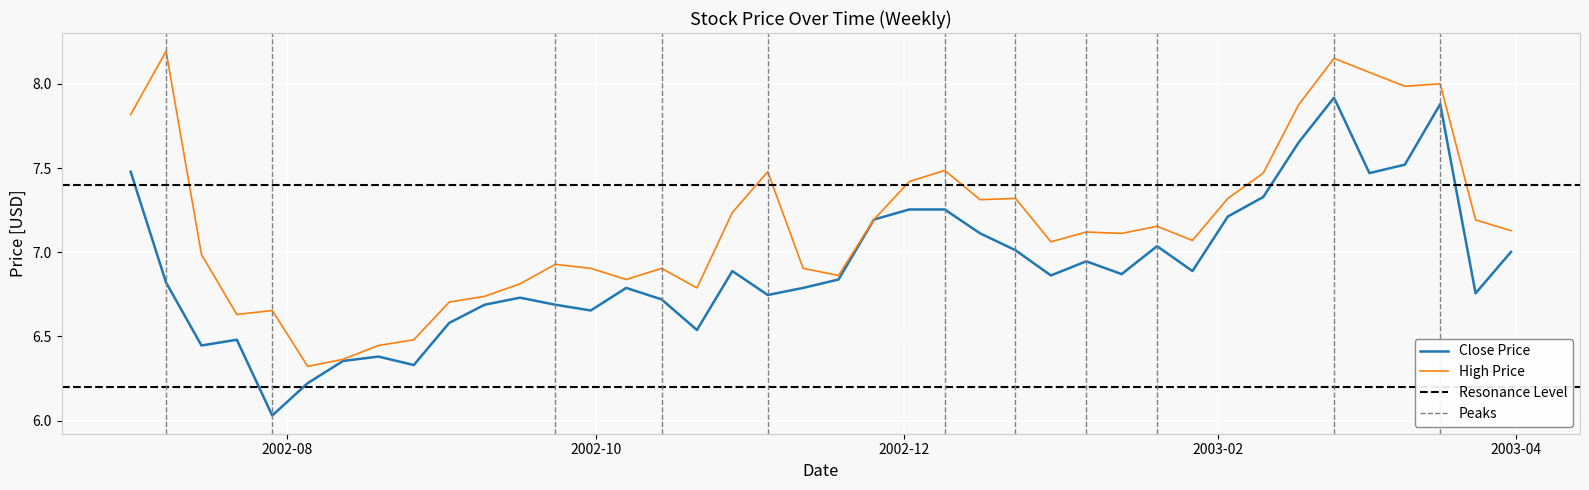

What is the sum of the Close values at 2002-07-22 and 2002-08-26?

12.8